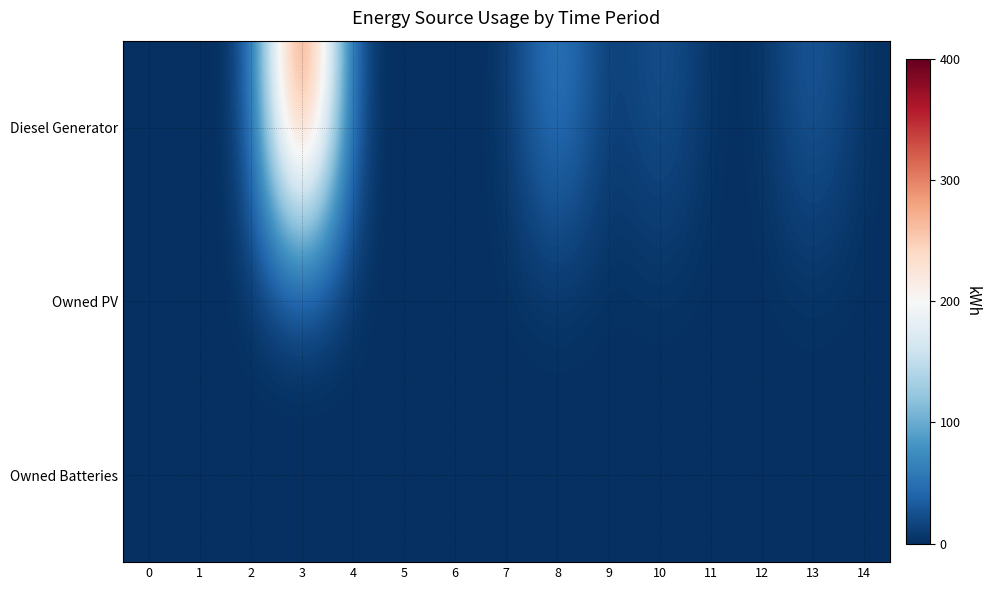

At 10, list the series in order from largest to smallest.

Diesel Generator, Owned PV, Owned Batteries